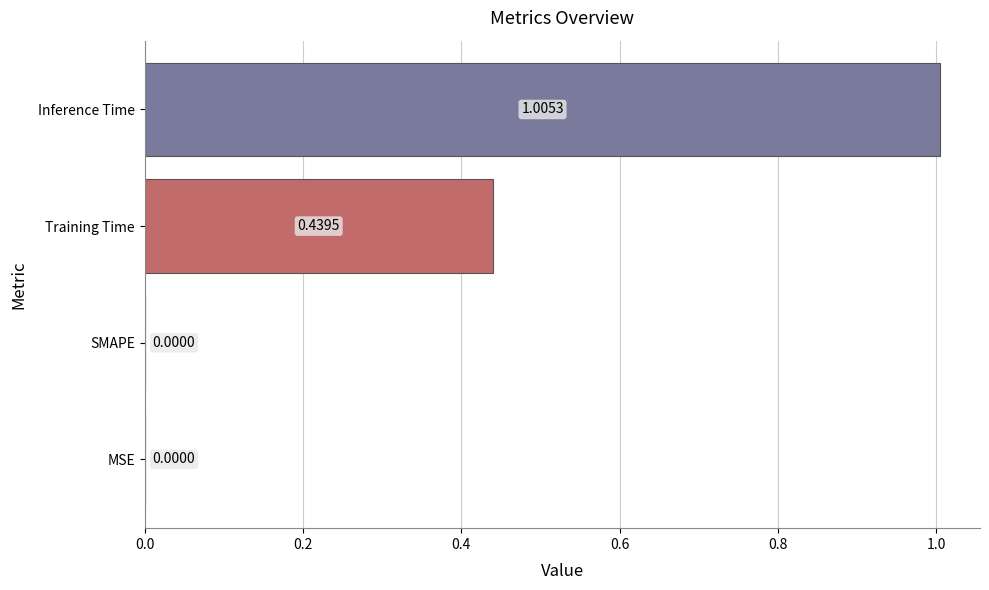

What is the change in value from MSE to Inference Time?

+1.0